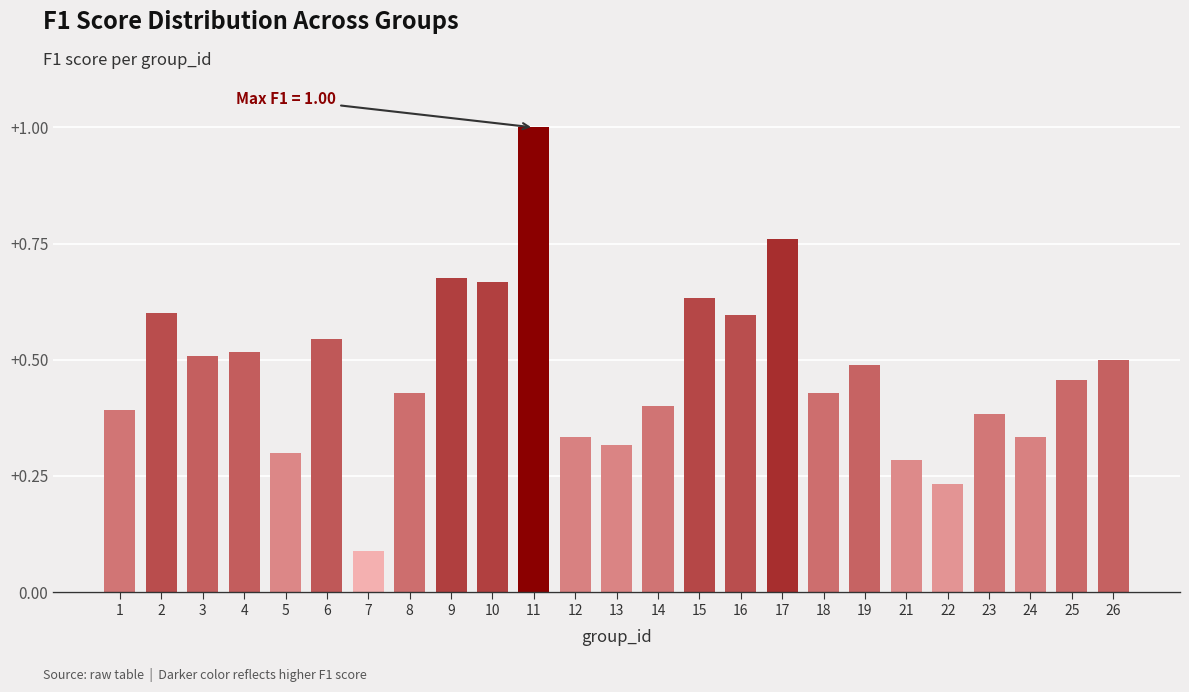

At which label is the value closest to 0?

7